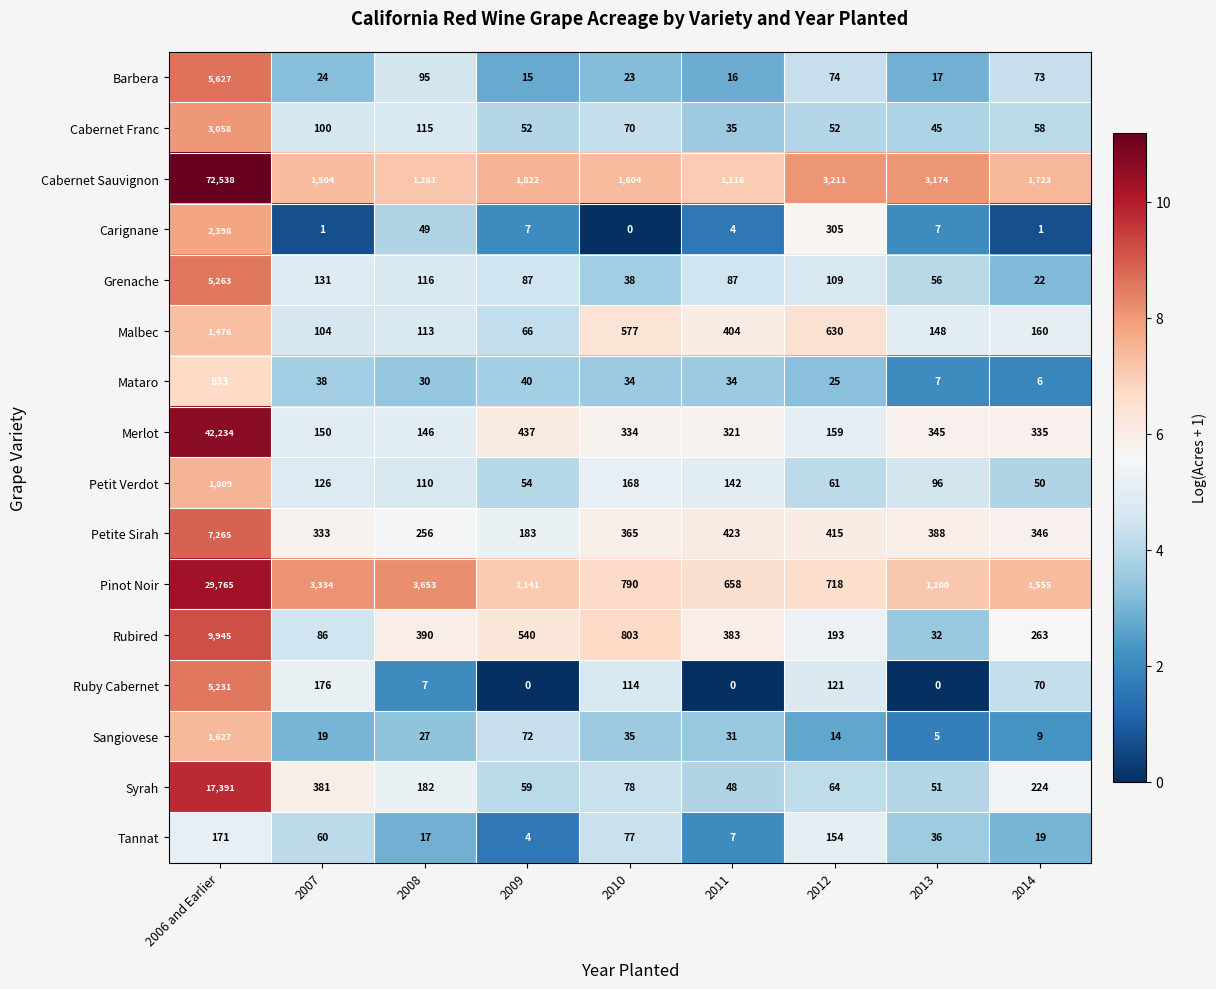

What is the sum of all Petit Verdot values?

2616